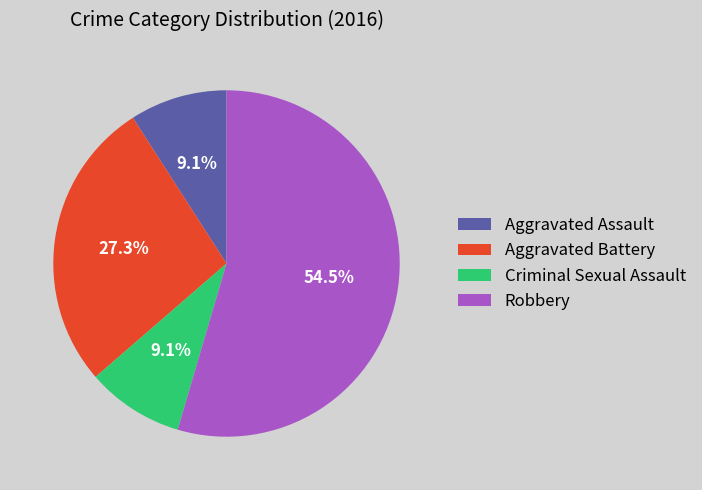

Approximately how many times larger is the value at Robbery compared to Criminal Sexual Assault?

6.0